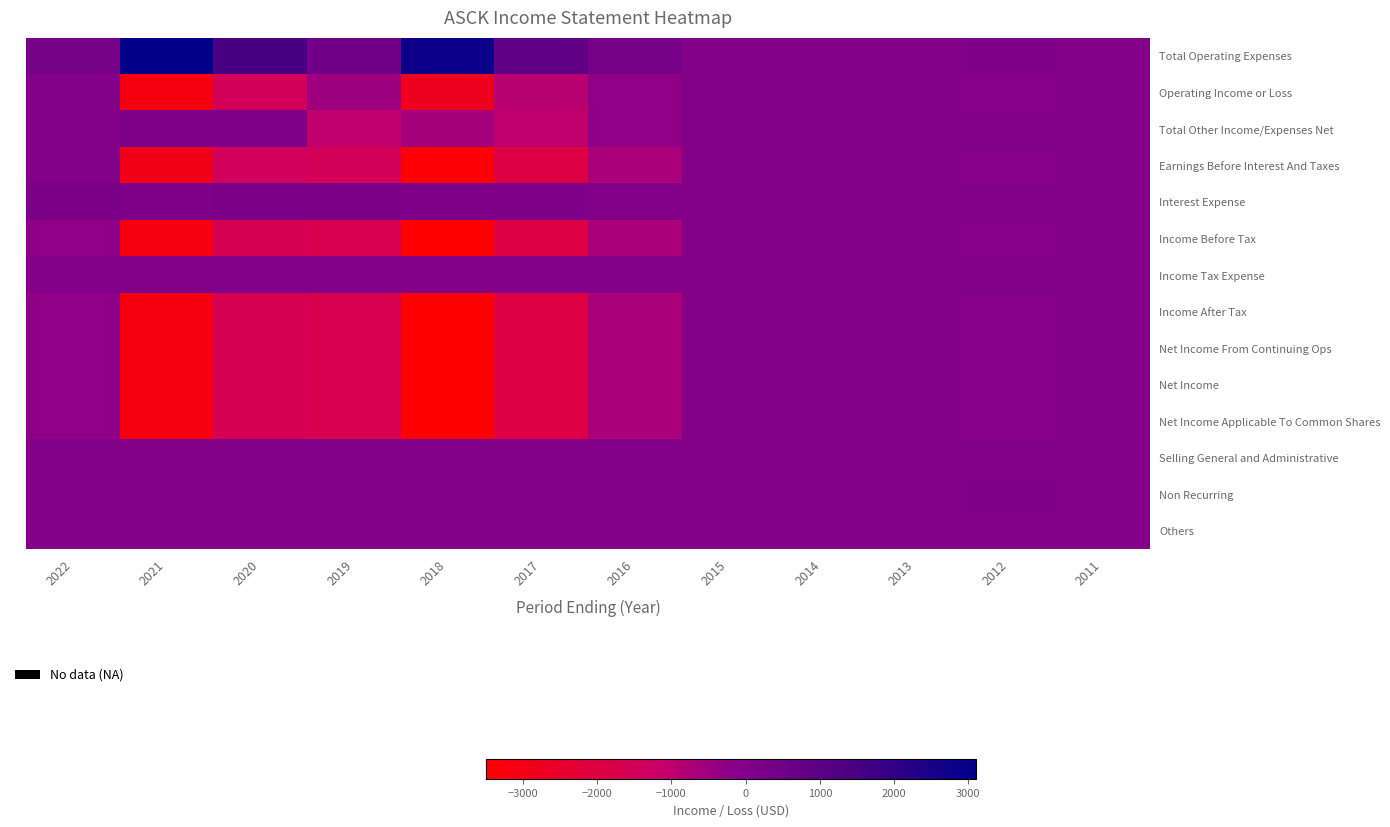

Reading left to right, what are all the values shown in this chart?

Total Operating Expenses: 2022=300	2021=3100	2020=1500	2019=500	2018=2800	2017=900	2016=300	2015=0	2014=0	2013=0	2012=100	2011=0
Operating Income or Loss: 2022=0	2021=-3100	2020=-1500	2019=-500	2018=-2800	2017=-900	2016=-300	2015=0	2014=0	2013=0	2012=-100	2011=0
Total Other Income/Expenses Net: 2022=0	2021=100	2020=100	2019=-1000	2018=-600	2017=-1000	2016=-300	2015=0	2014=0	2013=0	2012=0	2011=0
Earnings Before Interest And Taxes: 2022=0	2021=-2900	2020=-1400	2019=-1500	2018=-3400	2017=-2000	2016=-700	2015=0	2014=0	2013=0	2012=-100	2011=0
Interest Expense: 2022=200	2021=100	2020=200	2019=200	2018=100	2017=100	2016=0	2015=0	2014=0	2013=0	2012=0	2011=0
Income Before Tax: 2022=-300	2021=-3100	2020=-1600	2019=-1700	2018=-3500	2017=-2000	2016=-700	2015=0	2014=0	2013=0	2012=-100	2011=0
Income Tax Expense: 2022=0	2021=0	2020=0	2019=0	2018=0	2017=0	2016=0	2015=0	2014=0	2013=0	2012=0	2011=0
Income After Tax: 2022=-300	2021=-3100	2020=-1600	2019=-1700	2018=-3500	2017=-2000	2016=-700	2015=0	2014=0	2013=0	2012=-100	2011=0
Net Income From Continuing Ops: 2022=-300	2021=-3100	2020=-1600	2019=-1700	2018=-3500	2017=-2000	2016=-700	2015=0	2014=0	2013=0	2012=-100	2011=0
Net Income: 2022=-300	2021=-3100	2020=-1600	2019=-1700	2018=-3500	2017=-2000	2016=-700	2015=0	2014=0	2013=0	2012=-100	2011=0
Net Income Applicable To Common Shares: 2022=-300	2021=-3100	2020=-1600	2019=-1700	2018=-3500	2017=-2000	2016=-700	2015=0	2014=0	2013=0	2012=-100	2011=0
Selling General and Administrative: 2022=0	2021=0	2020=0	2019=0	2018=0	2017=0	2016=0	2015=0	2014=0	2013=0	2012=0	2011=0
Non Recurring: 2022=0	2021=0	2020=0	2019=0	2018=0	2017=0	2016=0	2015=0	2014=0	2013=0	2012=100	2011=0
Others: 2022=0	2021=0	2020=0	2019=0	2018=0	2017=0	2016=0	2015=0	2014=0	2013=0	2012=0	2011=0